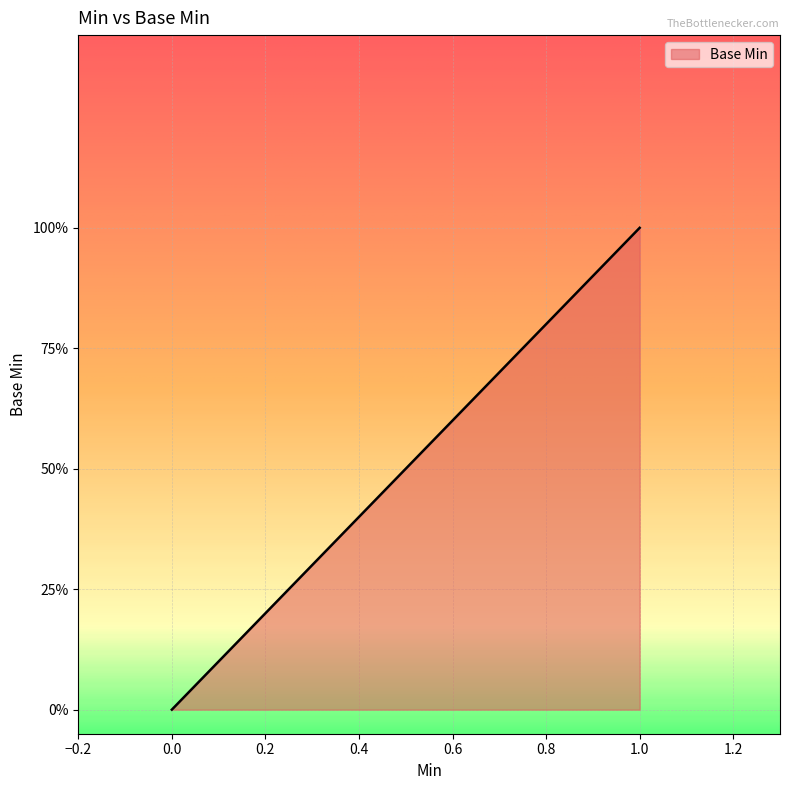

The chart shows a value of 1 at 1. True or false?

True